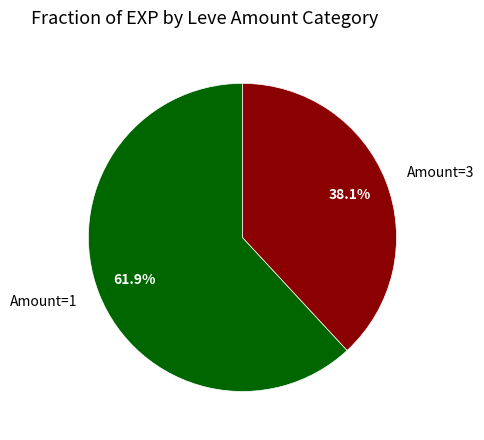

Combined, do Amount=1 and Amount=3 account for over 50%?

Yes